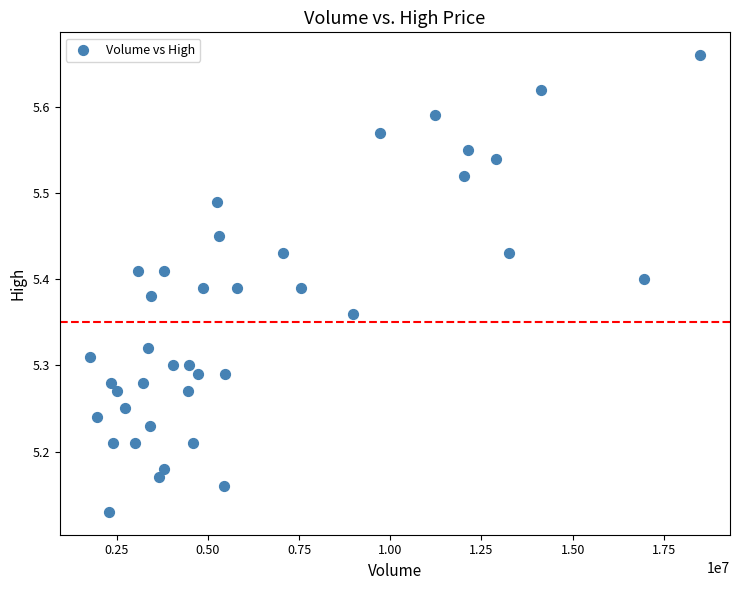

What is the range of X values (max minus min)?

16707300.0